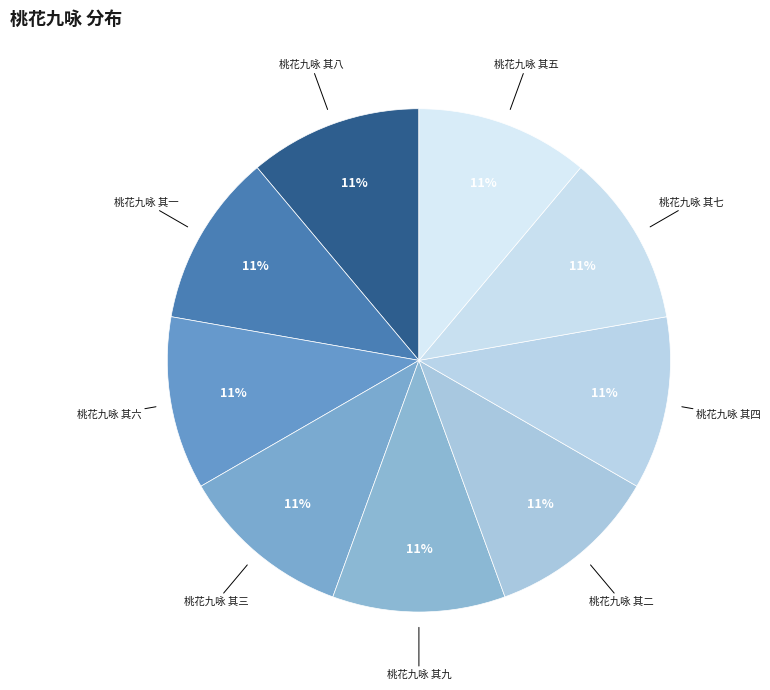

True or false: 桃花九咏 其七 accounts for 2% of the total.

False